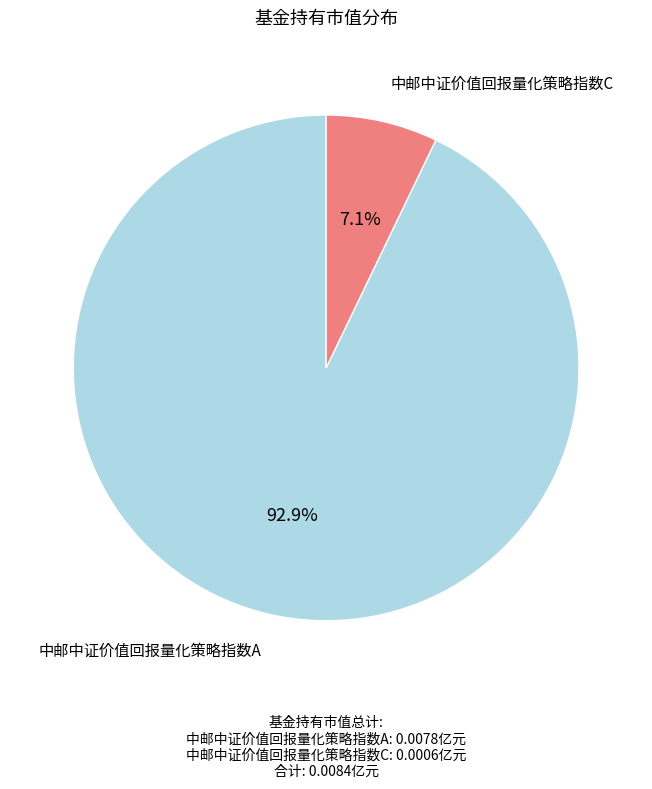

To the nearest percent, what is the average slice percentage?

50%